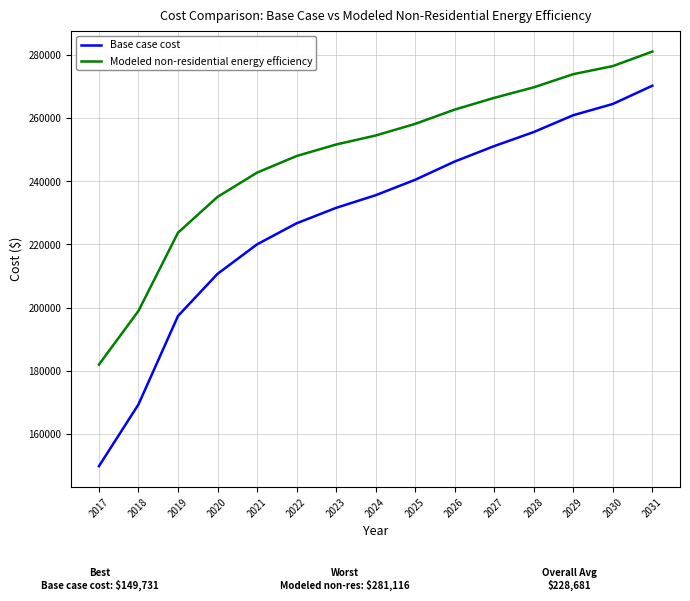

Which series has the largest range (max minus min)?

Base case cost